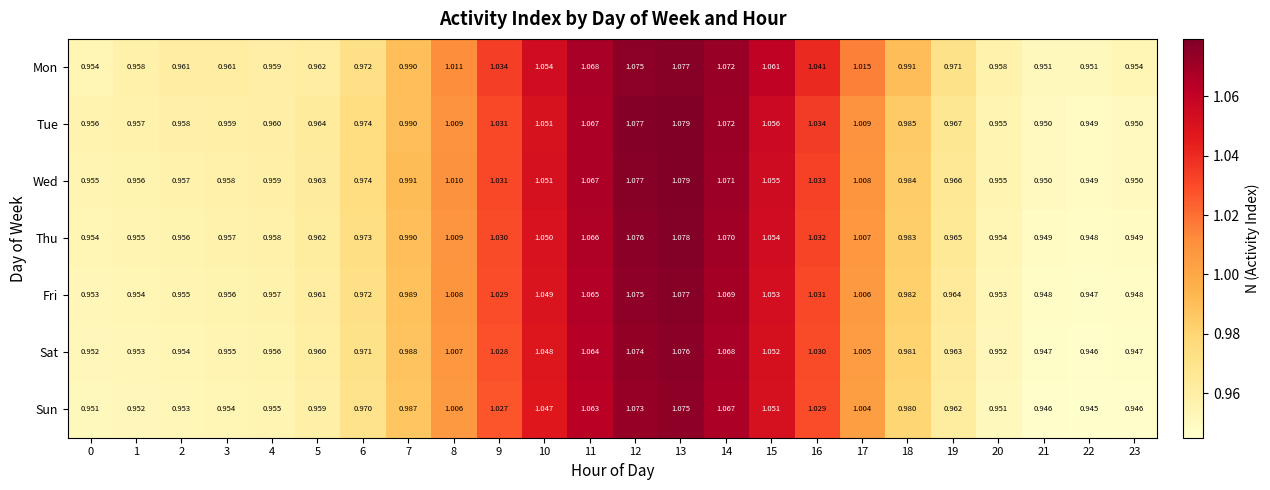

Which series changed the most between 9 and 15?

Mon